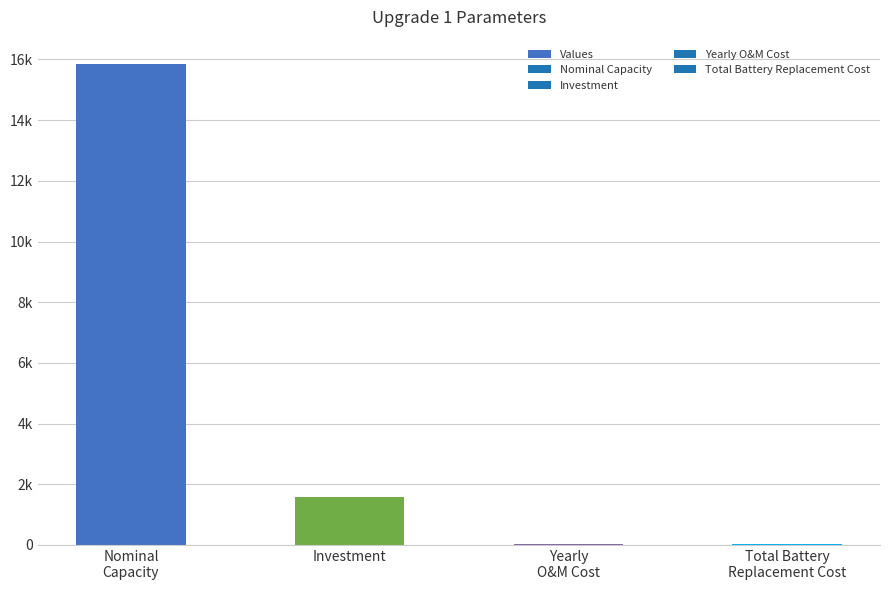

Are the bars horizontal?

No